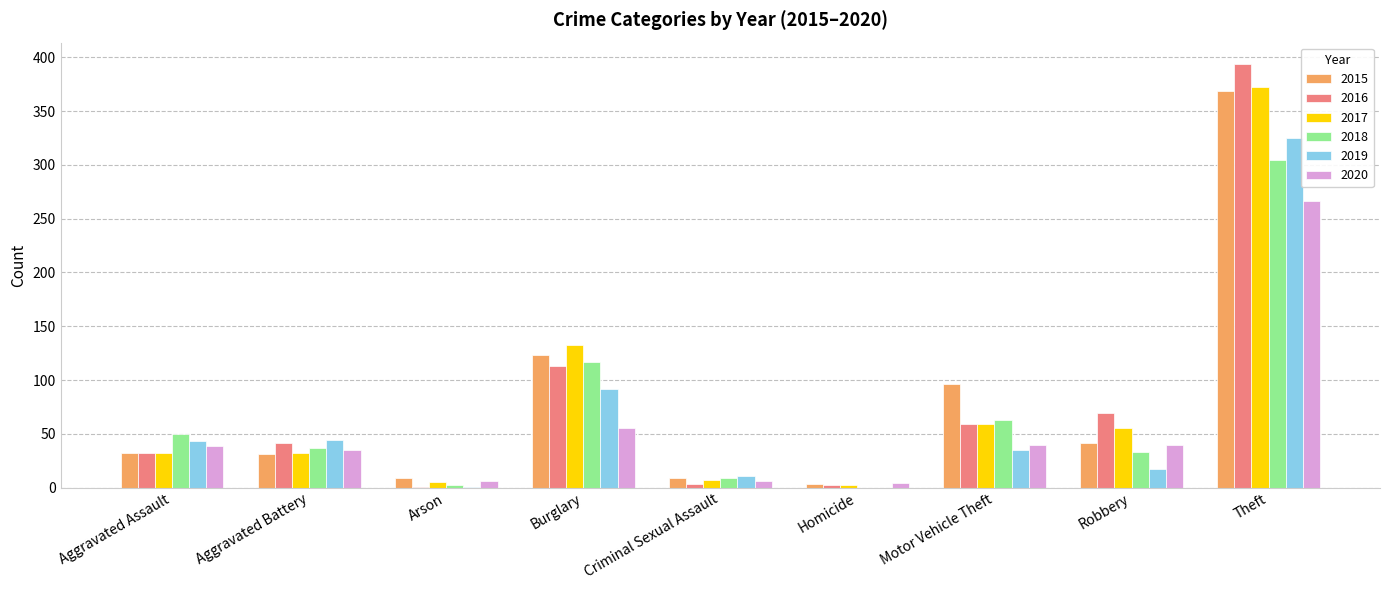

At which label does 2020 reach its peak?

Theft